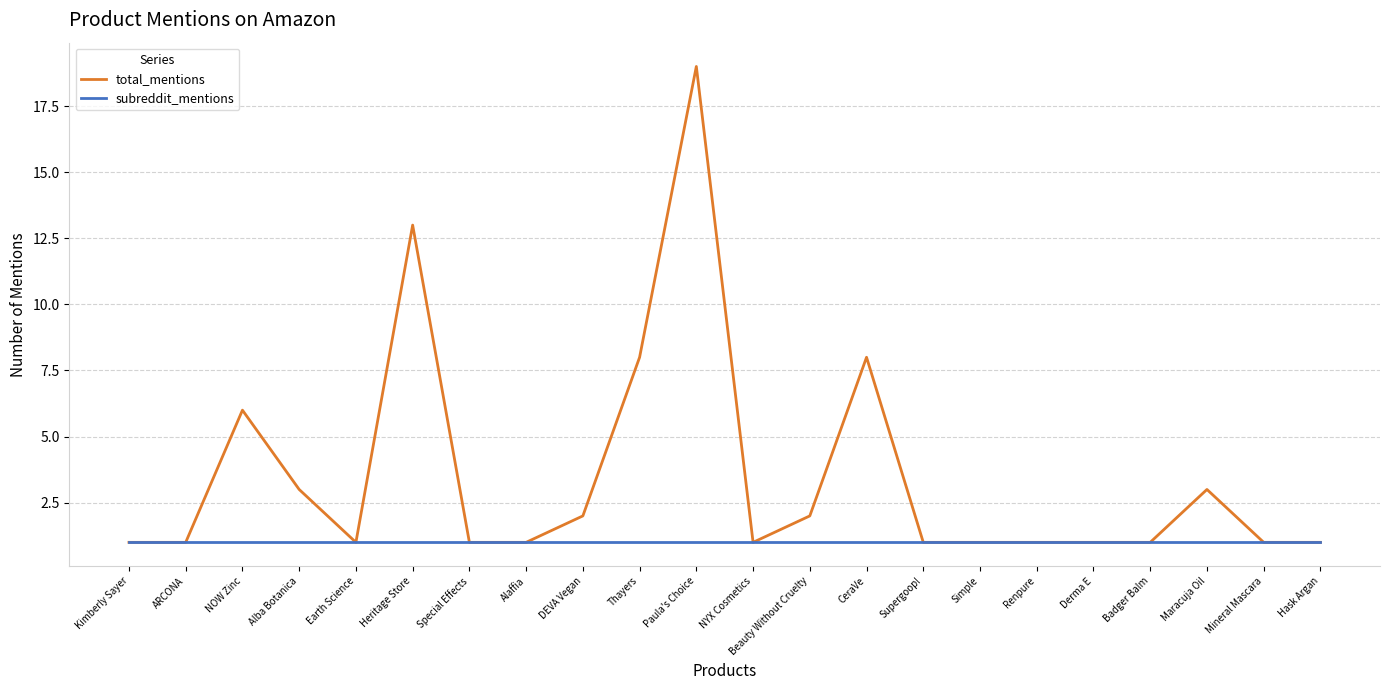

What is the minimum value for subreddit_mentions?

1